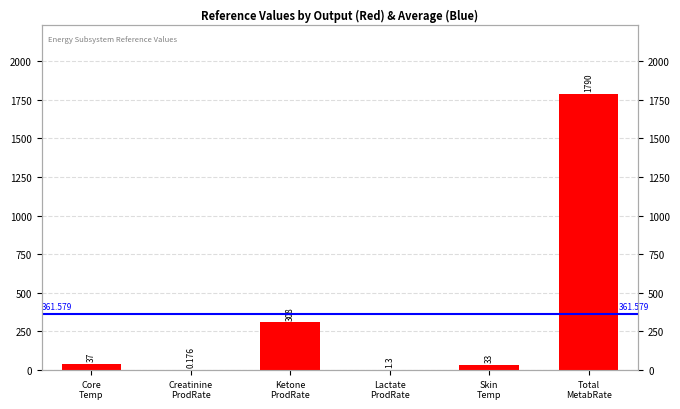

Is it true that the value at Core Temp is 37.0?

True